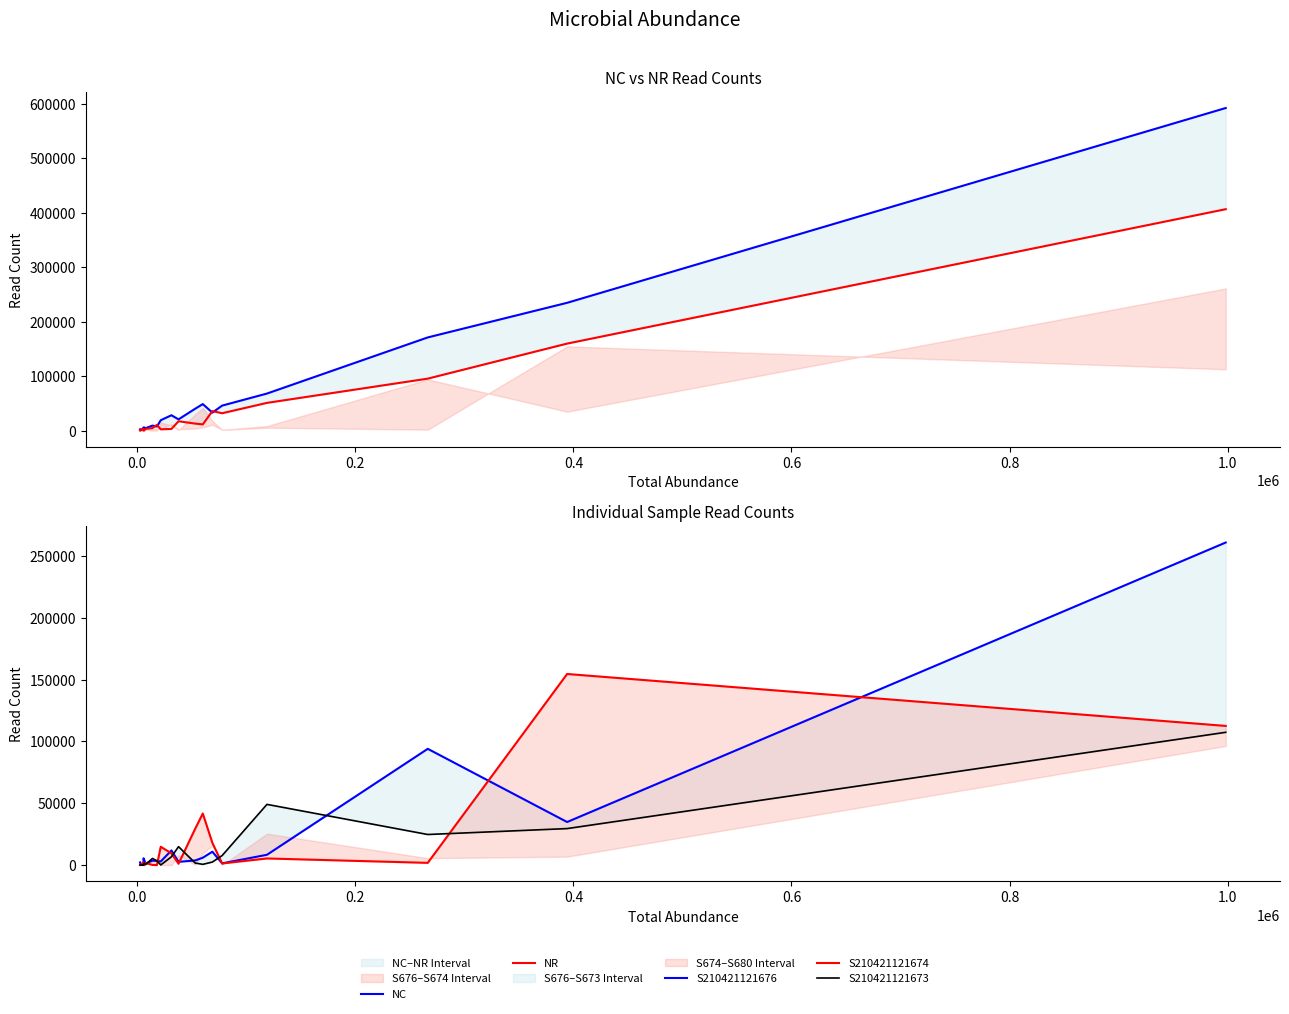

At how many categories does at least one series exceed 427400?

1